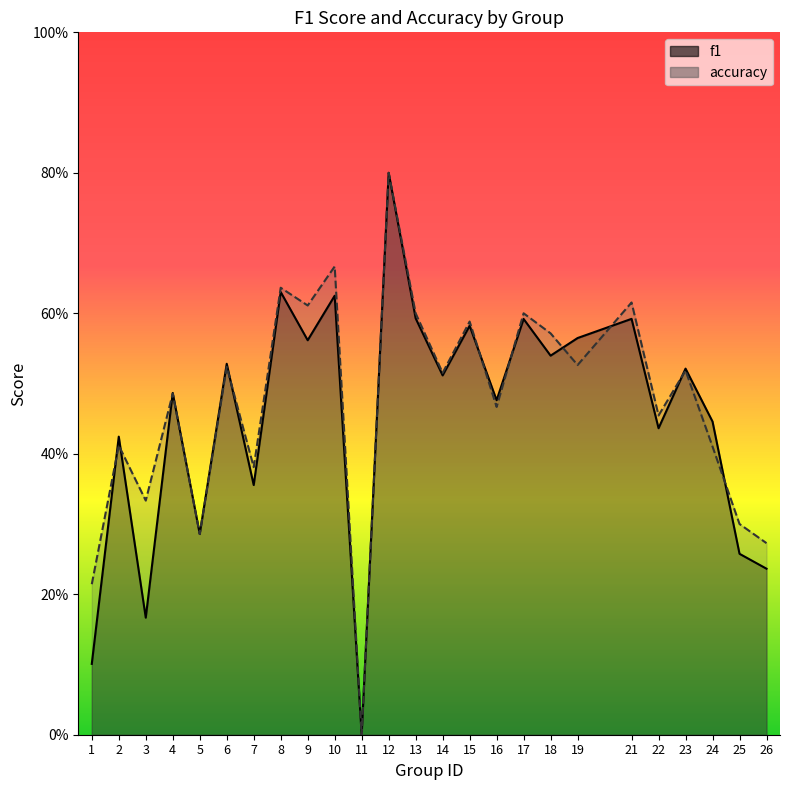

Reading right to left, what are all the values shown in this chart?

f1: 26=0.2	25=0.3	24=0.4	23=0.5	22=0.4	21=0.6	19=0.6	18=0.5	17=0.6	16=0.5	15=0.6	14=0.5	13=0.6	12=0.8	11=0.0	10=0.6	9=0.6	8=0.6	7=0.4	6=0.5	5=0.3	4=0.5	3=0.2	2=0.4	1=0.1
accuracy: 26=0.3	25=0.3	24=0.4	23=0.5	22=0.5	21=0.6	19=0.5	18=0.6	17=0.6	16=0.5	15=0.6	14=0.5	13=0.6	12=0.8	11=0.0	10=0.7	9=0.6	8=0.6	7=0.4	6=0.5	5=0.3	4=0.5	3=0.3	2=0.4	1=0.2